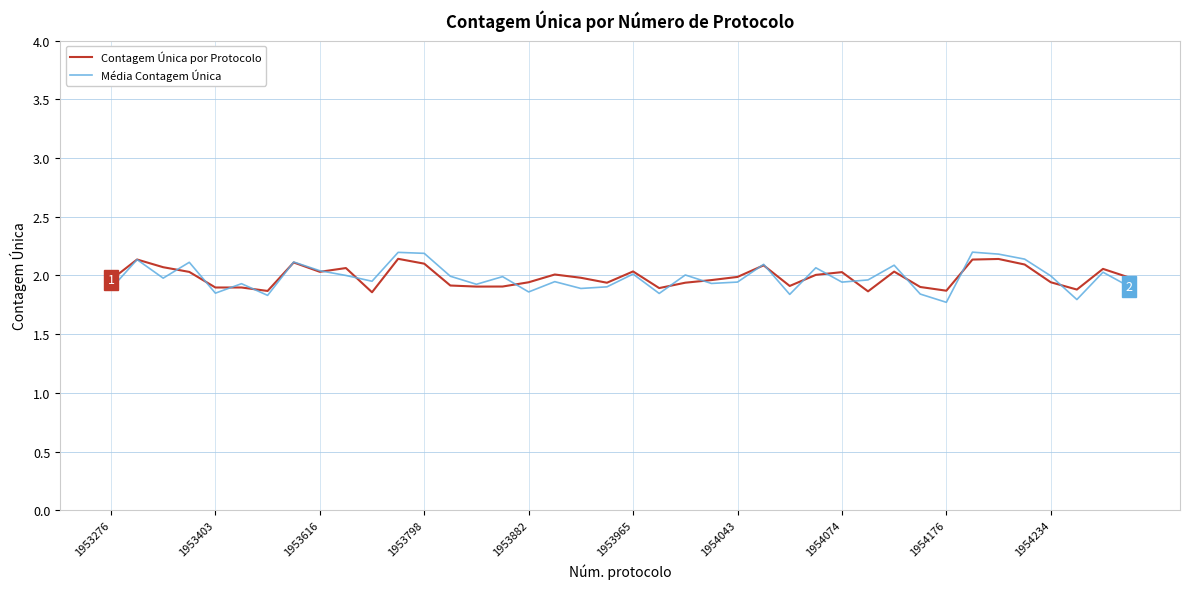

Is this an area chart (filled region under the line)?

No